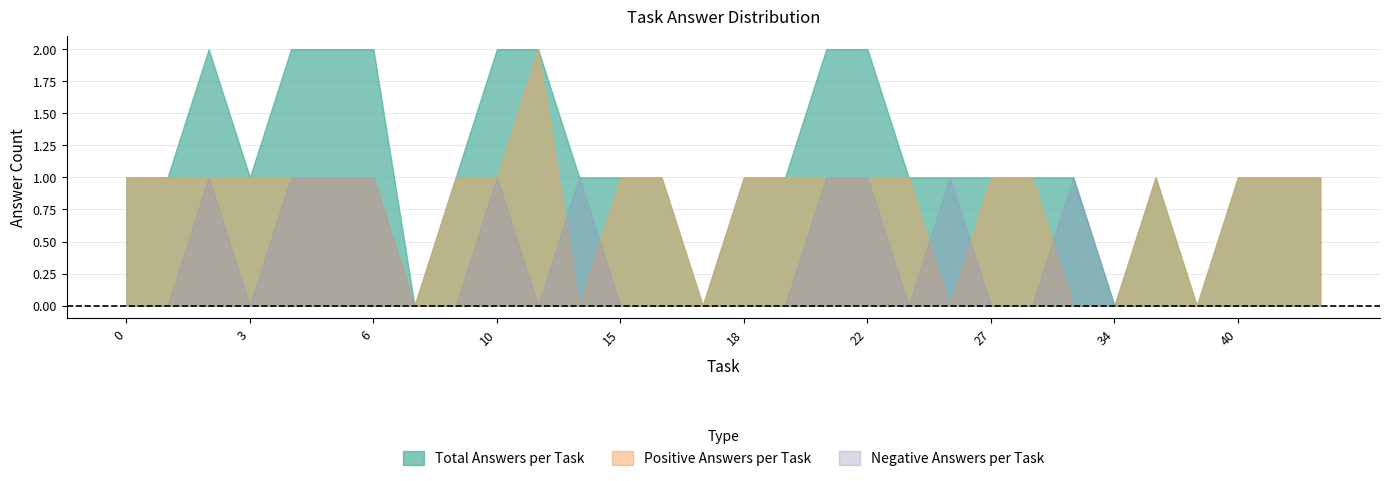

Is it true that Positive Answers per Task equals 1 at 34?

False